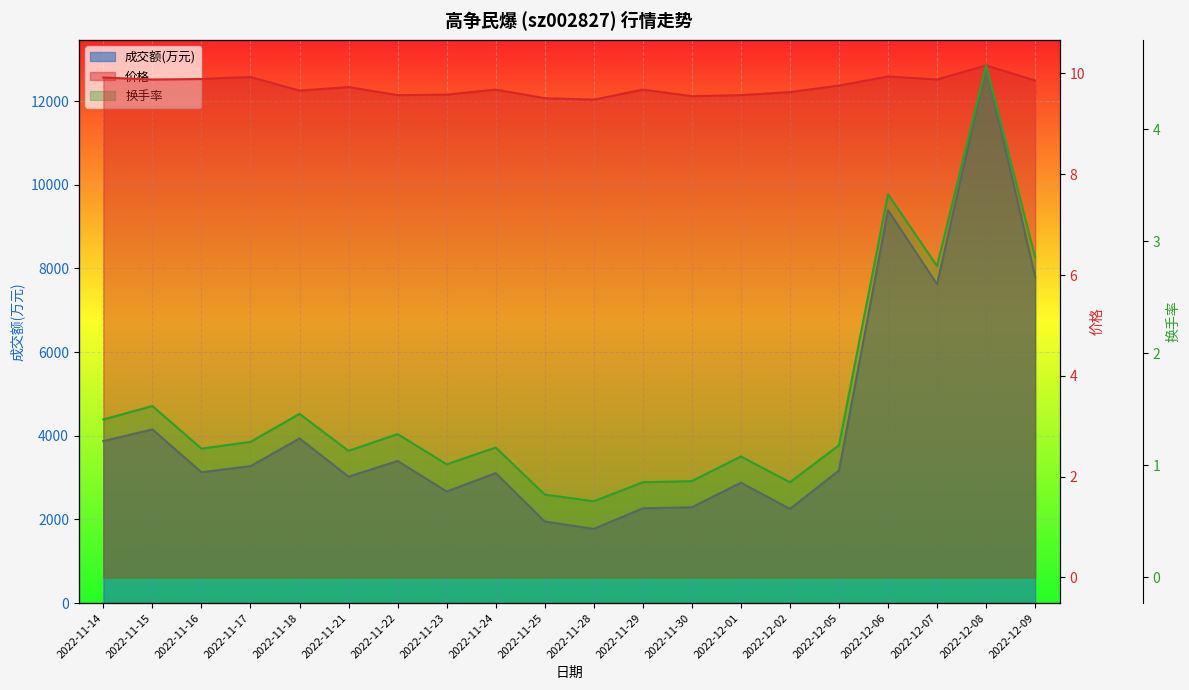

What is the difference between the highest and lowest values at 2022-12-06?

9386.6